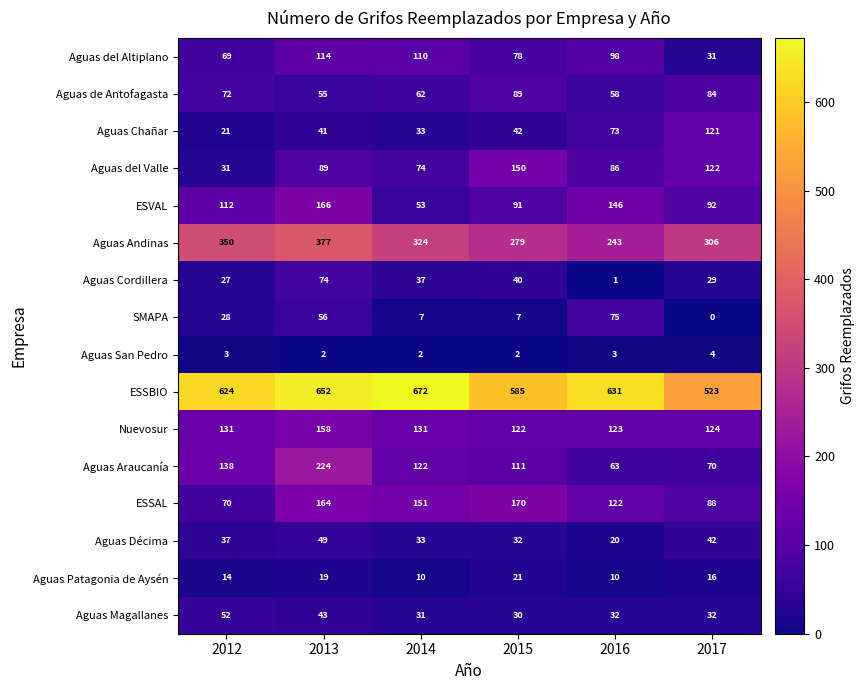

What is the approximate value of ESSAL at 2014, to the nearest 10?

150